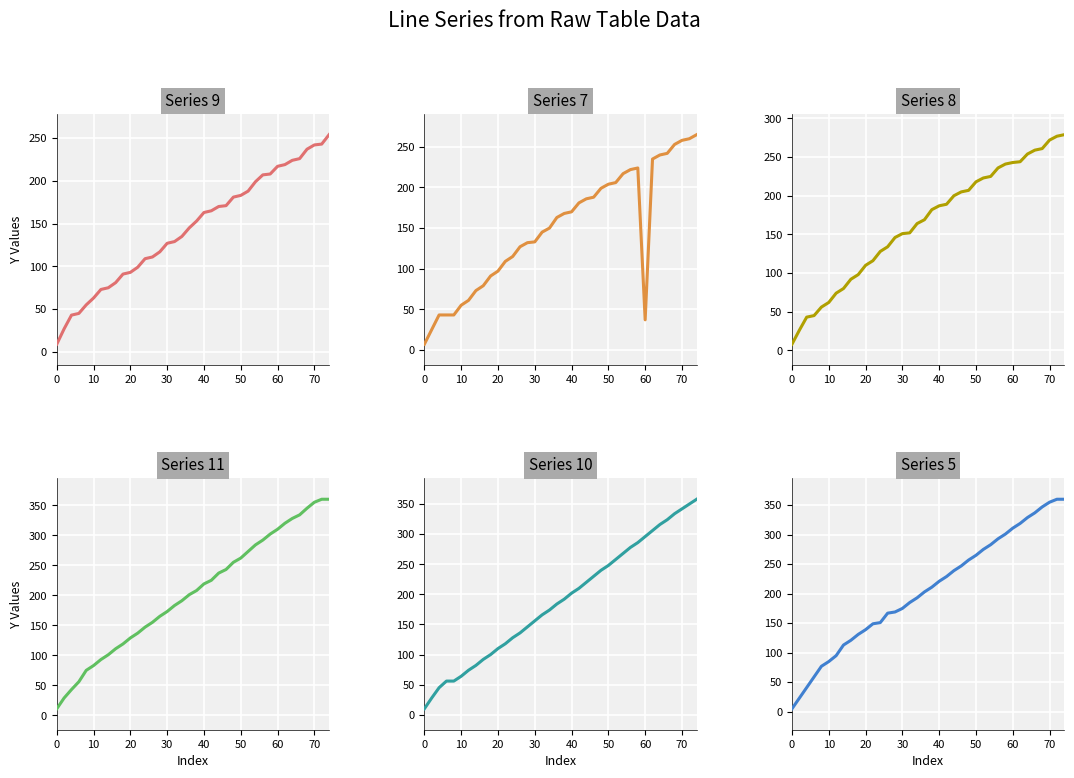

How many values in the Series 8 series exceed 182?

18